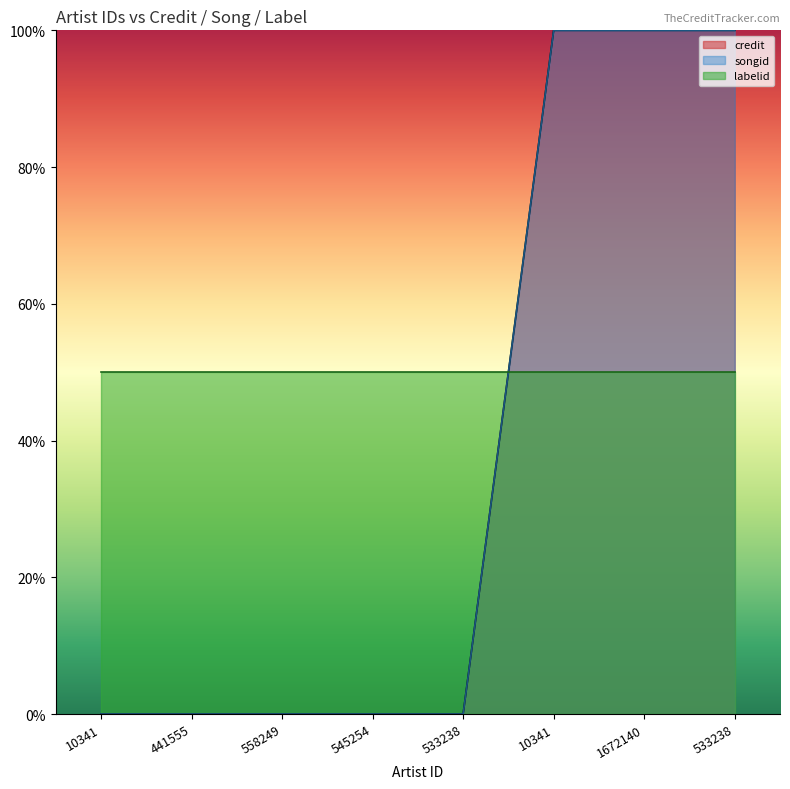

What is the difference between the maximum and minimum values in the credit series?

100